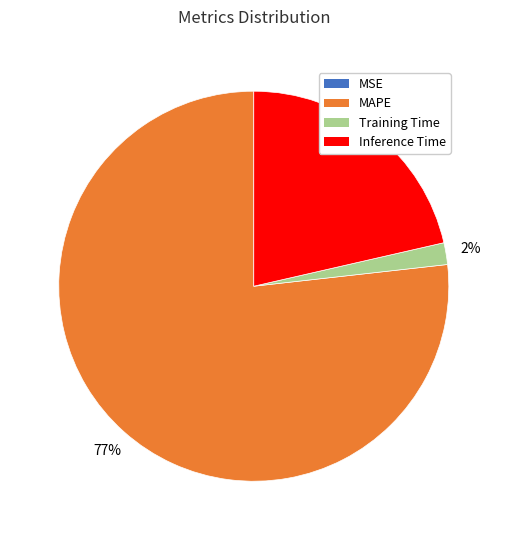

To the nearest percent, what is the average slice percentage?

25%